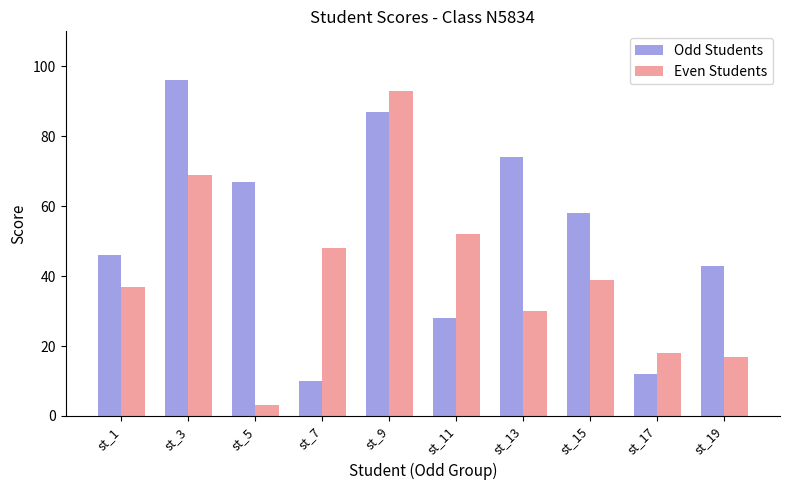

Read the Odd Students value at st_11.

28